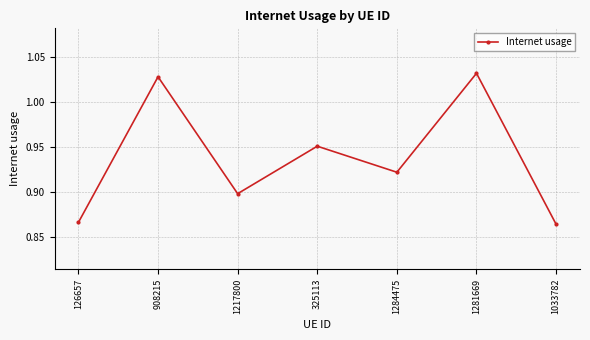

What is the sum of the values at 1033782 and 126657?

1.7